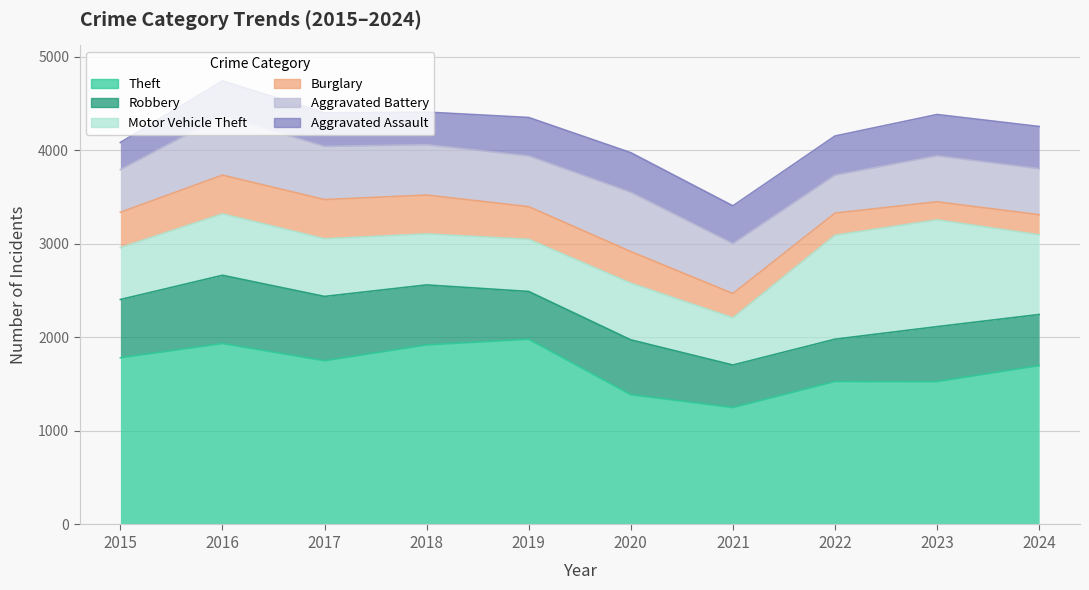

How many distinct data groups are displayed?

6